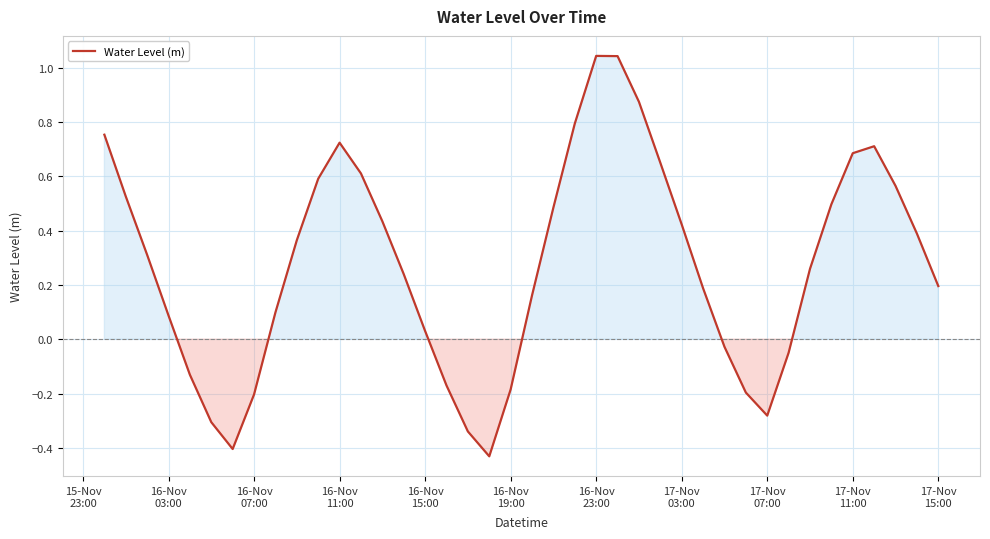

What is the difference between the maximum and minimum values?

1.5